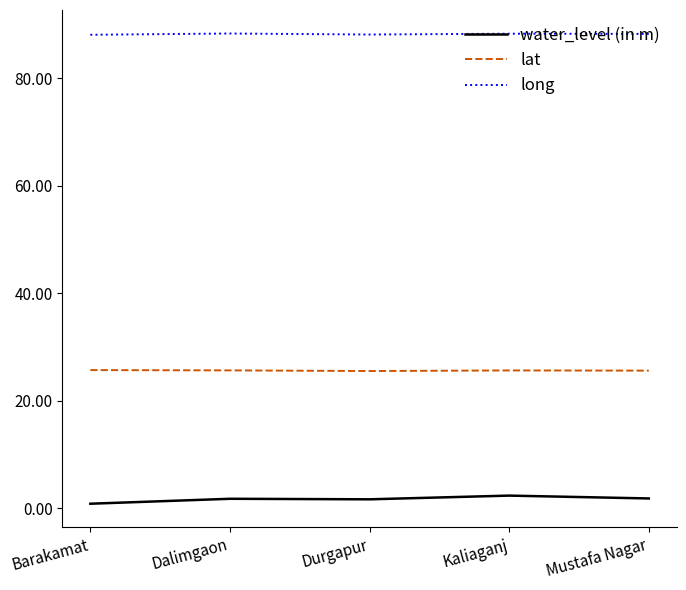

What is the sum of all lat values?

128.1